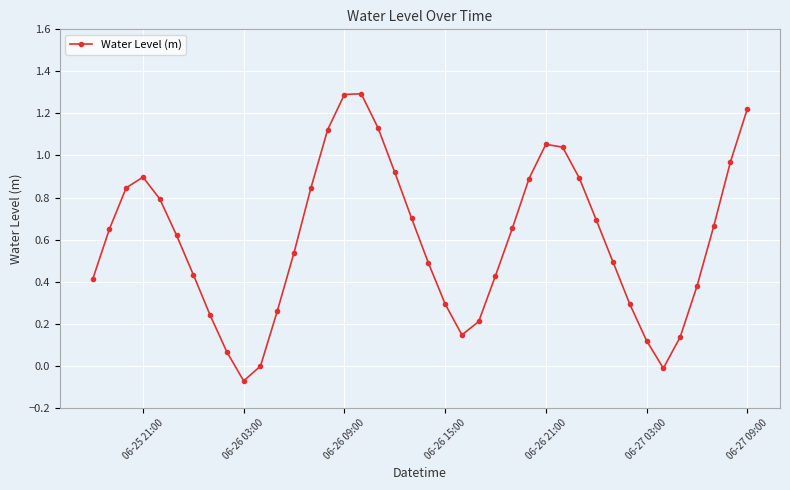

What is the difference between the maximum and minimum values?

1.4